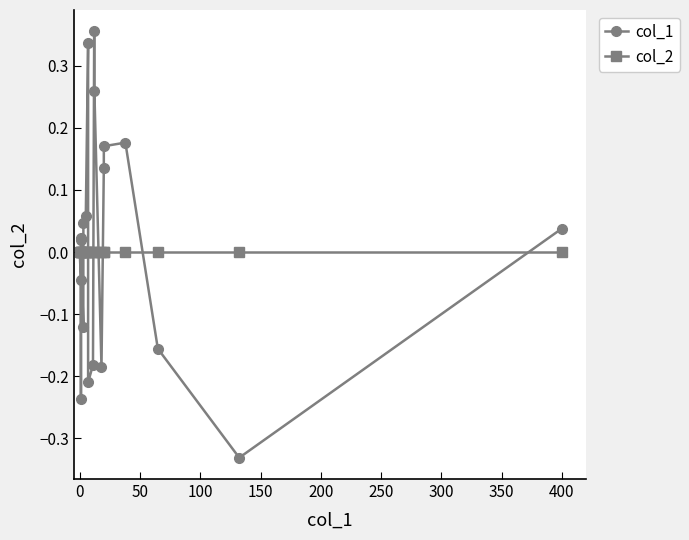

Which series has the widest spread of values?

col_1